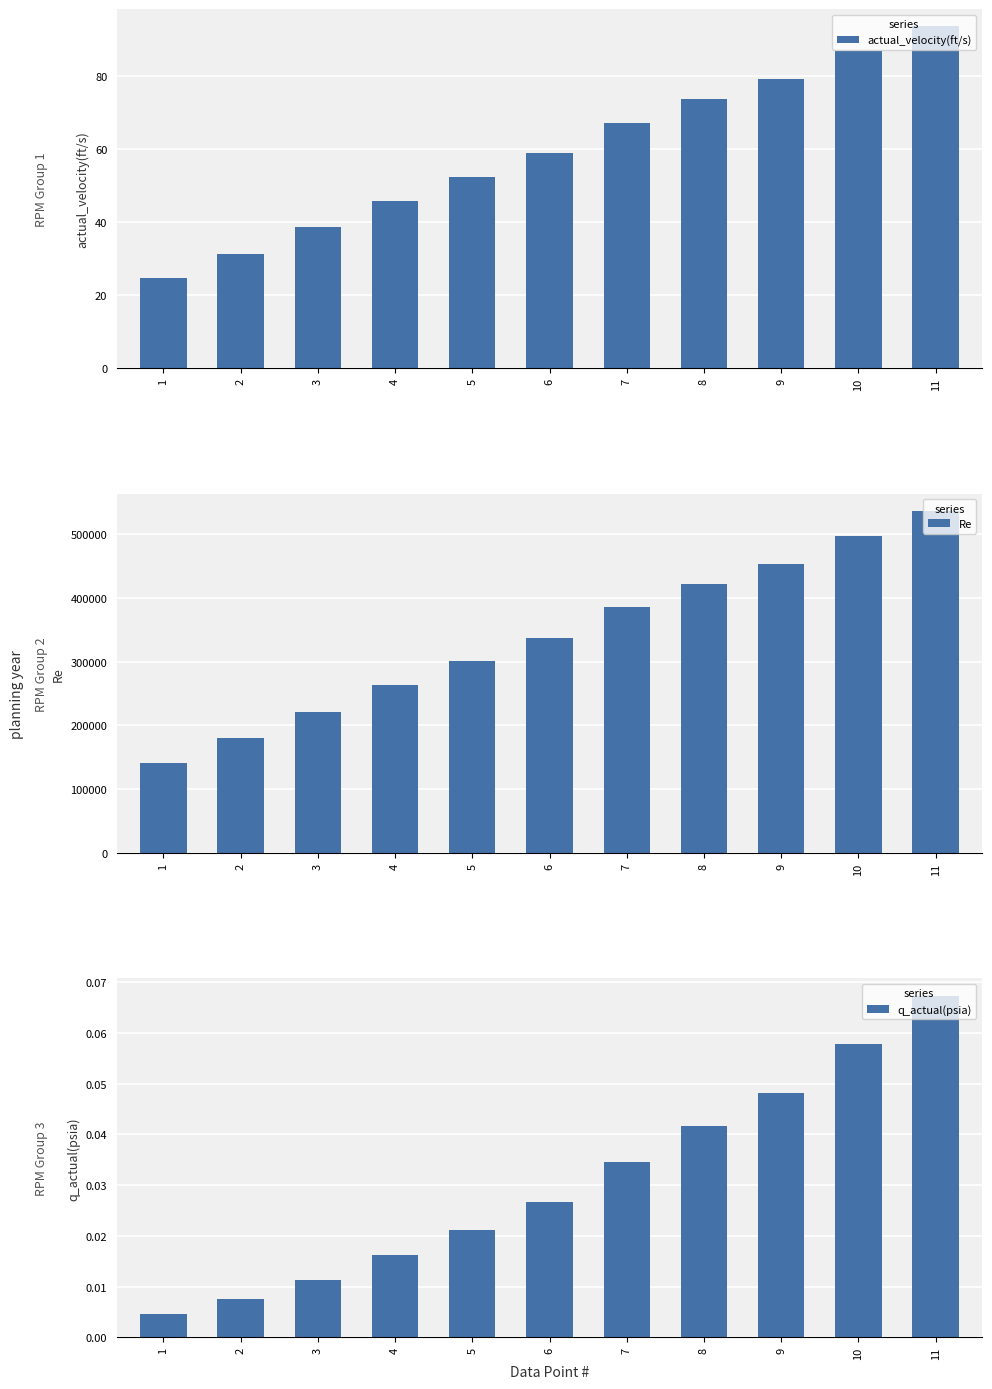

Which series has the largest range (max minus min)?

Re